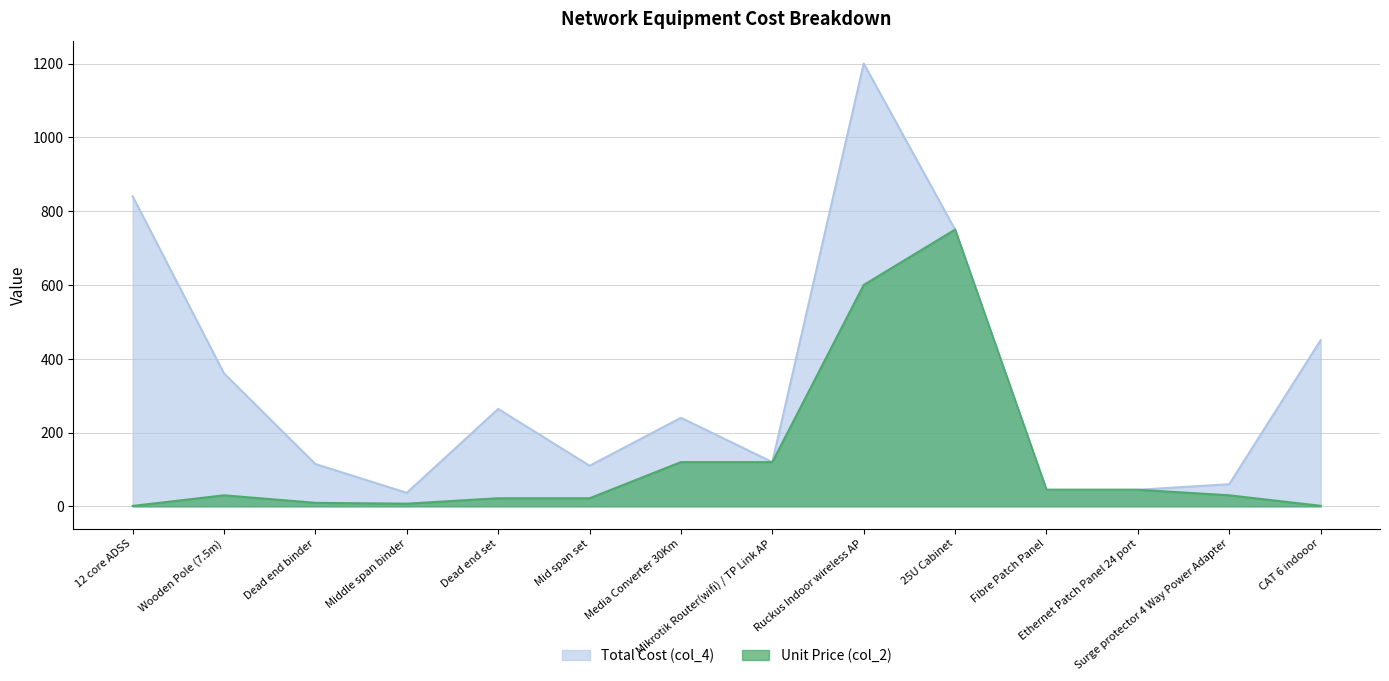

What is the value of the Unit Price (col_2) point at the 1st from the left?

1.2